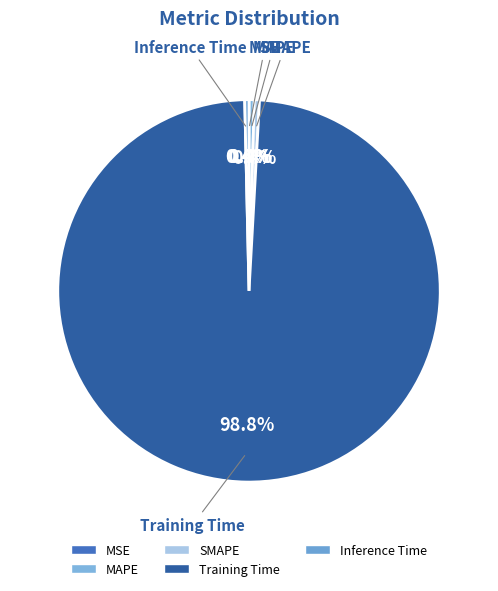

To the nearest percent, what is the average slice percentage?

20%